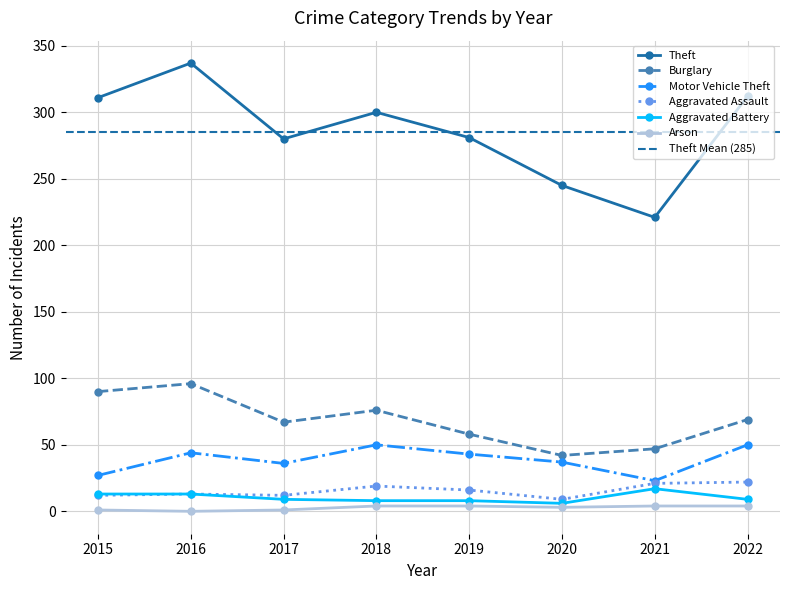

What is the difference between the second highest and second lowest values in the Aggravated Assault series?

9